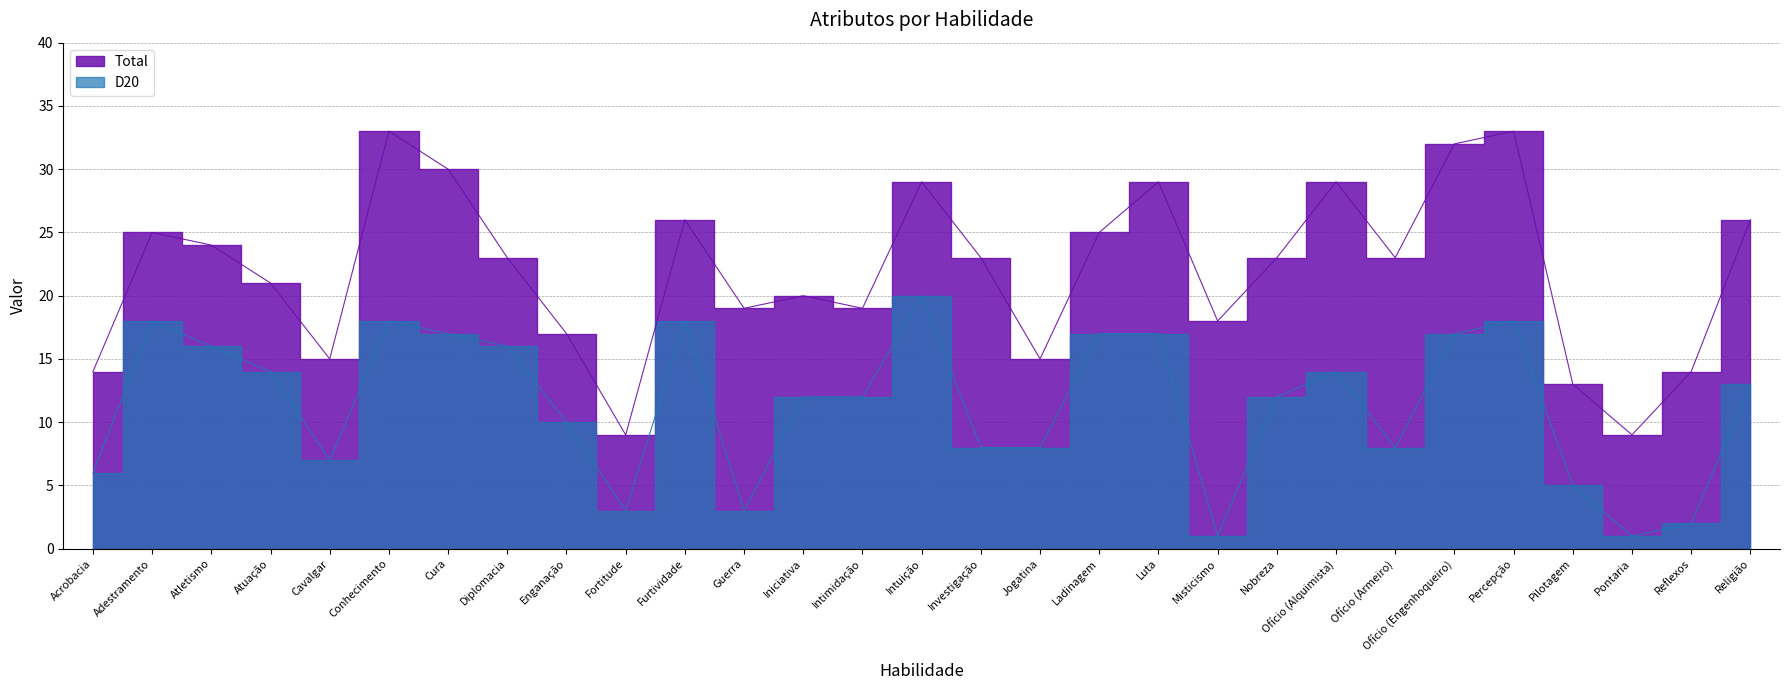

Reading left to right, transcribe all the data shown in this chart.

Total: Acrobacia=14	Adestramento=25	Atletismo=24	Atuação=21	Cavalgar=15	Conhecimento=33	Cura=30	Diplomacia=23	Enganação=17	Fortitude=9	Furtividade=26	Guerra=19	Iniciativa=20	Intimidação=19	Intuição=29	Investigação=23	Jogatina=15	Ladinagem=25	Luta=29	Misticismo=18	Nobreza=23	Ofício (Alquimista)=29	Ofício (Armeiro)=23	Ofício (Engenhoqueiro)=32	Percepção=33	Pilotagem=13	Pontaria=9	Reflexos=14	Religião=26
D20: Acrobacia=6	Adestramento=18	Atletismo=16	Atuação=14	Cavalgar=7	Conhecimento=18	Cura=17	Diplomacia=16	Enganação=10	Fortitude=3	Furtividade=18	Guerra=3	Iniciativa=12	Intimidação=12	Intuição=20	Investigação=8	Jogatina=8	Ladinagem=17	Luta=17	Misticismo=1	Nobreza=12	Ofício (Alquimista)=14	Ofício (Armeiro)=8	Ofício (Engenhoqueiro)=17	Percepção=18	Pilotagem=5	Pontaria=1	Reflexos=2	Religião=13